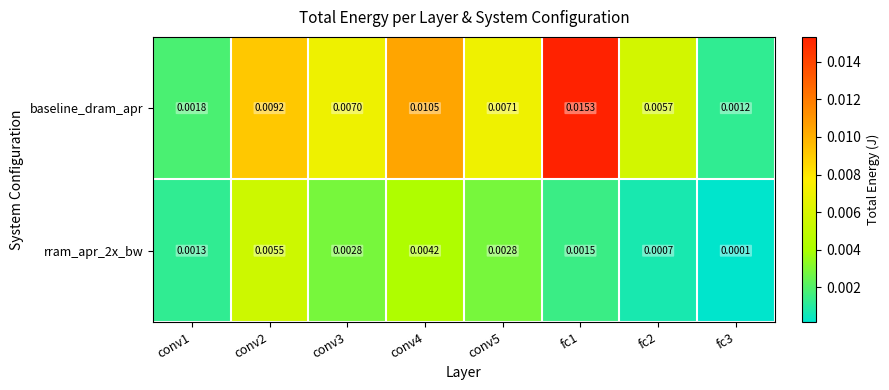

Is the value of rram_apr_2x_bw at fc2 greater than the value of baseline_dram_apr at conv3?

No